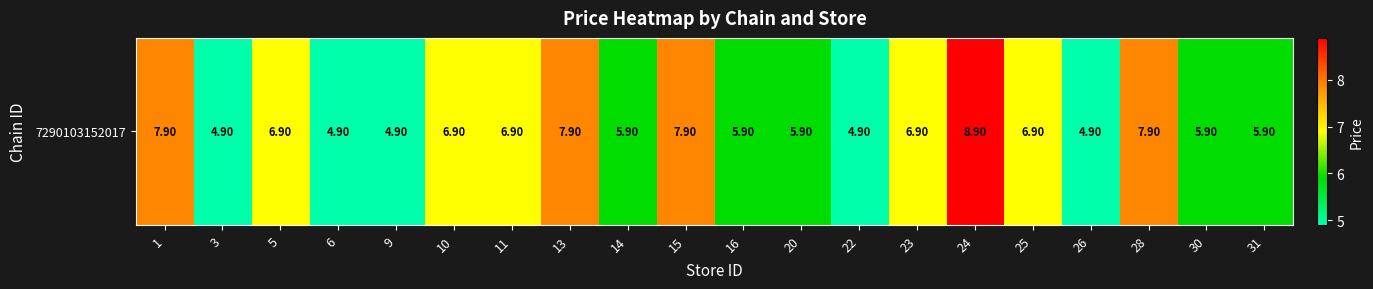

List the labels in order of value, largest first.

24, 1, 13, 15, 28, 5, 10, 11, 23, 25, 14, 16, 20, 30, 31, 3, 6, 9, 22, 26